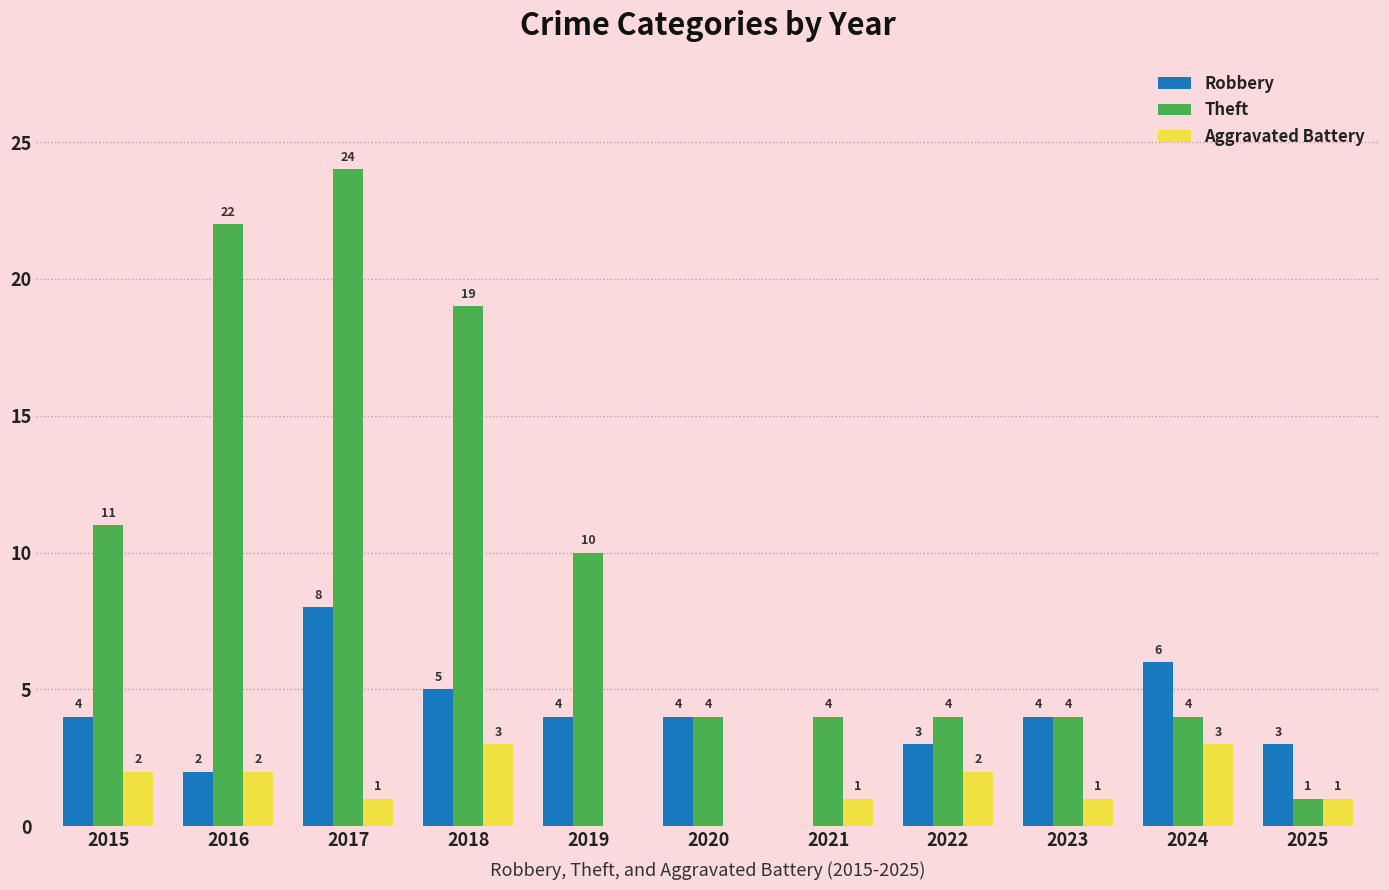

What are all the series names shown in the legend?

Robbery, Theft, Aggravated Battery